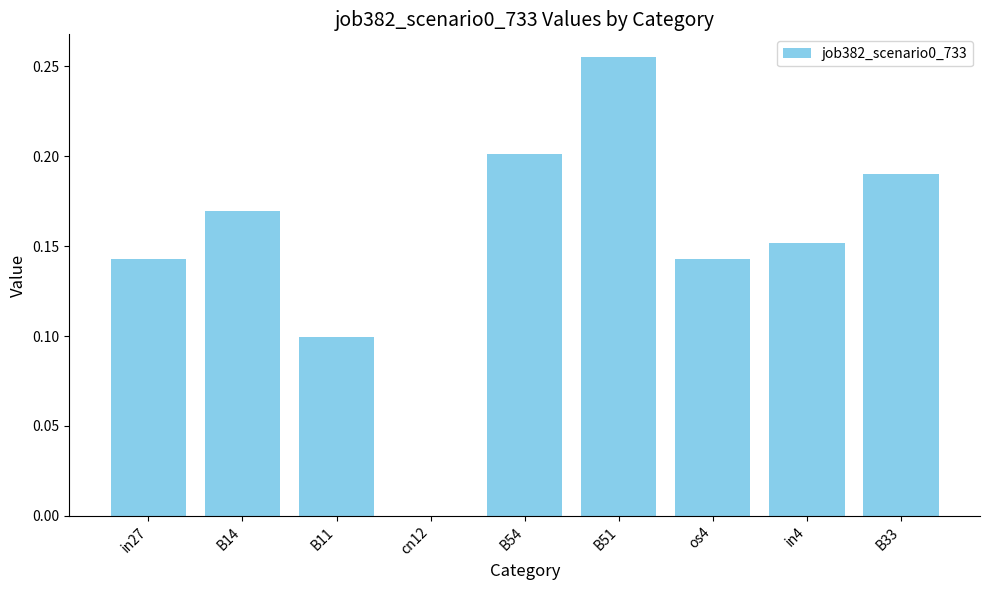

Is it true that the value at B51 is 0.1?

False